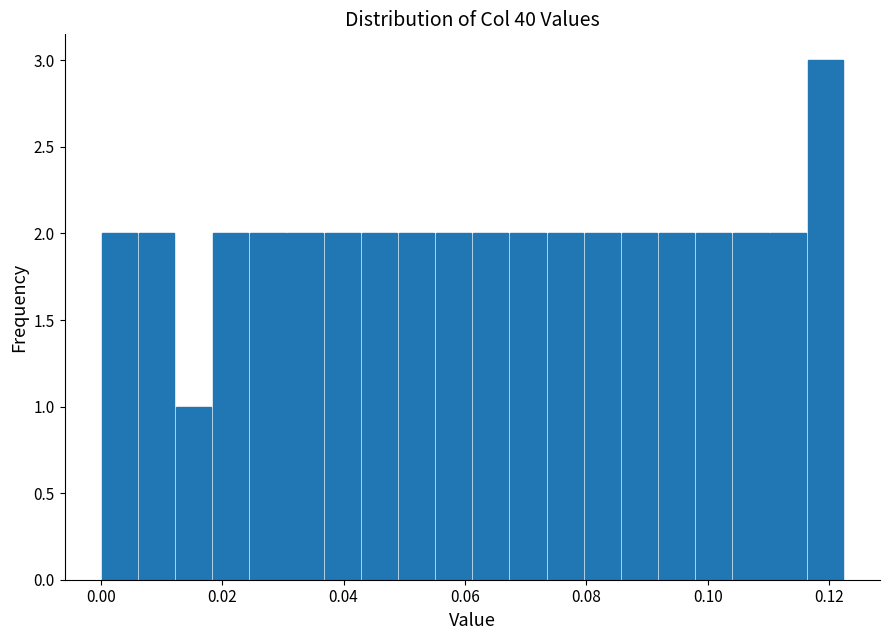

Around what value on the x-axis is the tallest bar? Give the approximate position of its centre, as read against the axis.

0.120